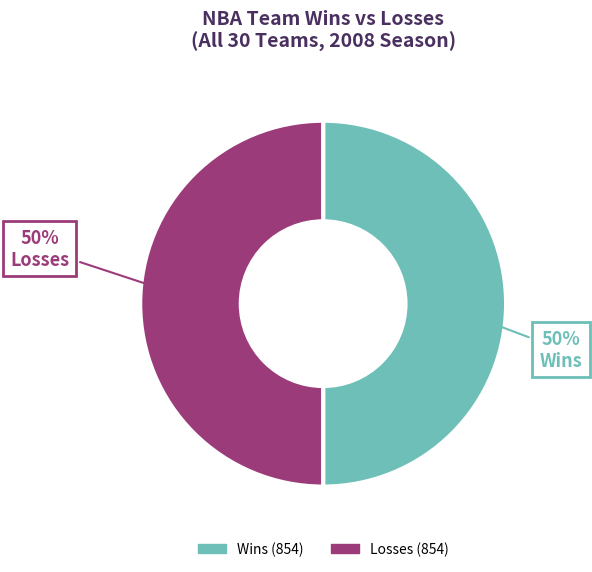

Is it true that Wins is 61% of the pie?

False